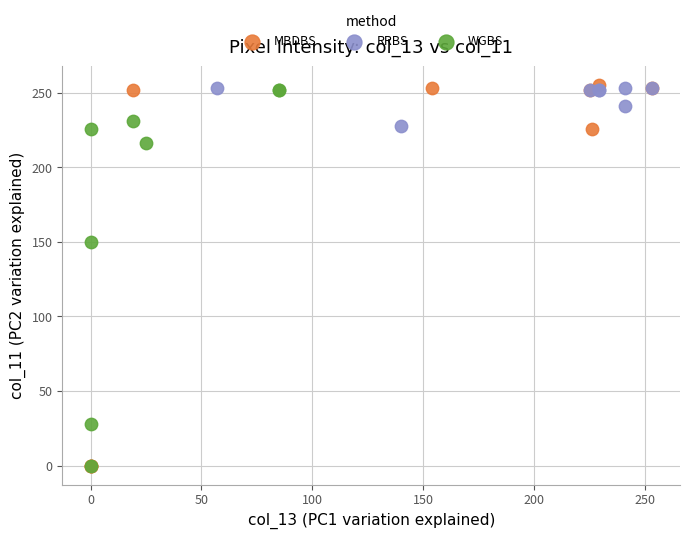

Which series has the largest Y range (max minus min)?

MBDBS